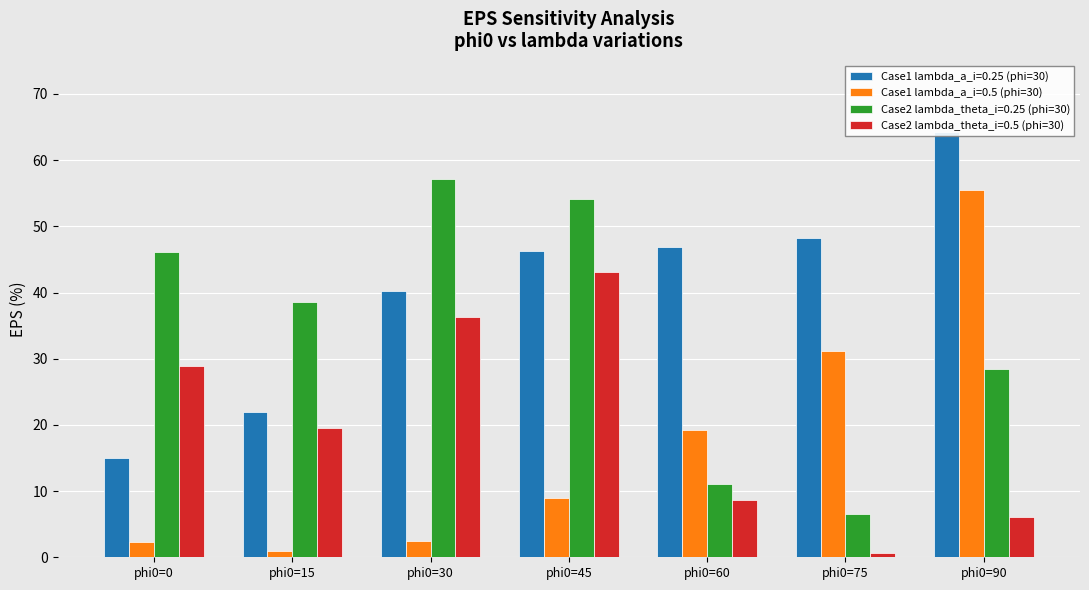

What are all the series names shown in the legend?

Case1 lambda_a_i=0.25 (phi=30), Case1 lambda_a_i=0.5 (phi=30), Case2 lambda_theta_i=0.25 (phi=30), Case2 lambda_theta_i=0.5 (phi=30)